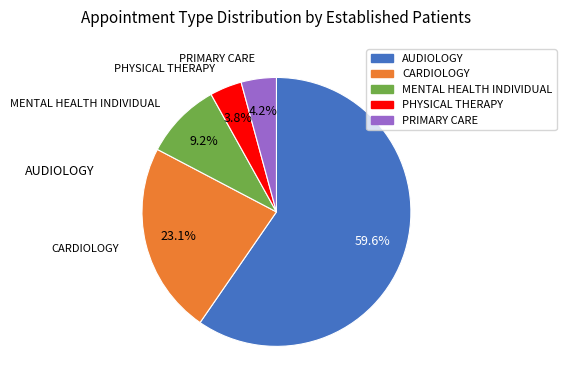

What percentage is the PHYSICAL THERAPY slice, to the nearest percent?

4%